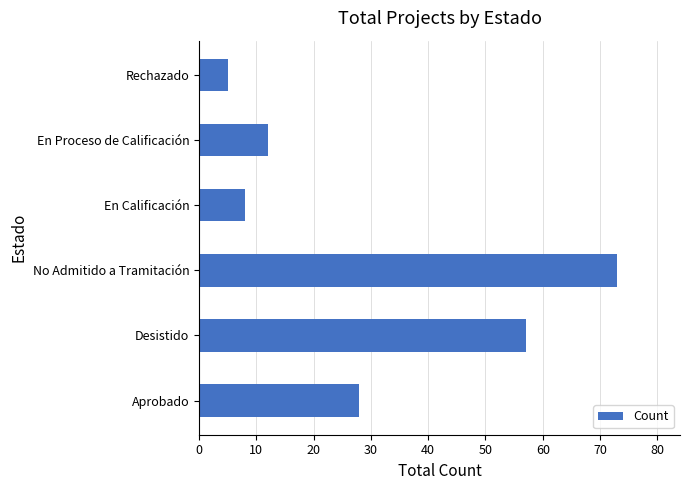

List the labels in order of value, smallest first.

Rechazado, En Calificación, En Proceso de Calificación, Aprobado, Desistido, No Admitido a Tramitación